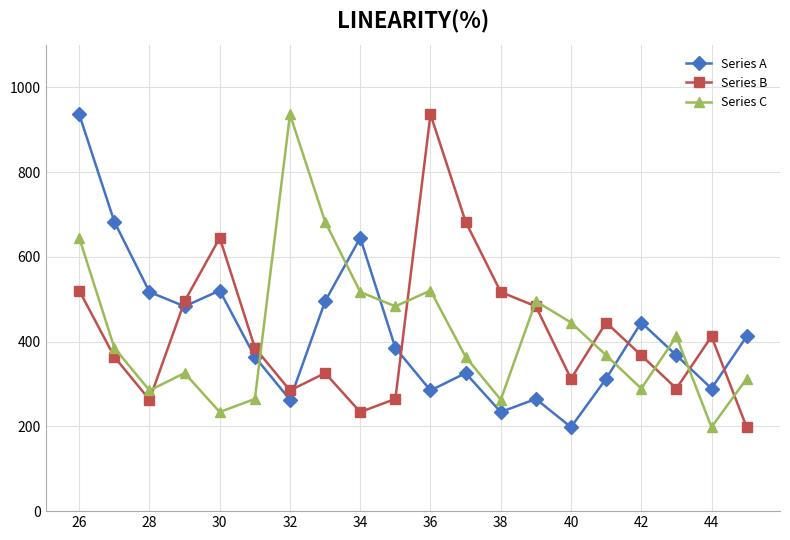

What is the difference between the maximum and minimum values in the Series A series?

738.1